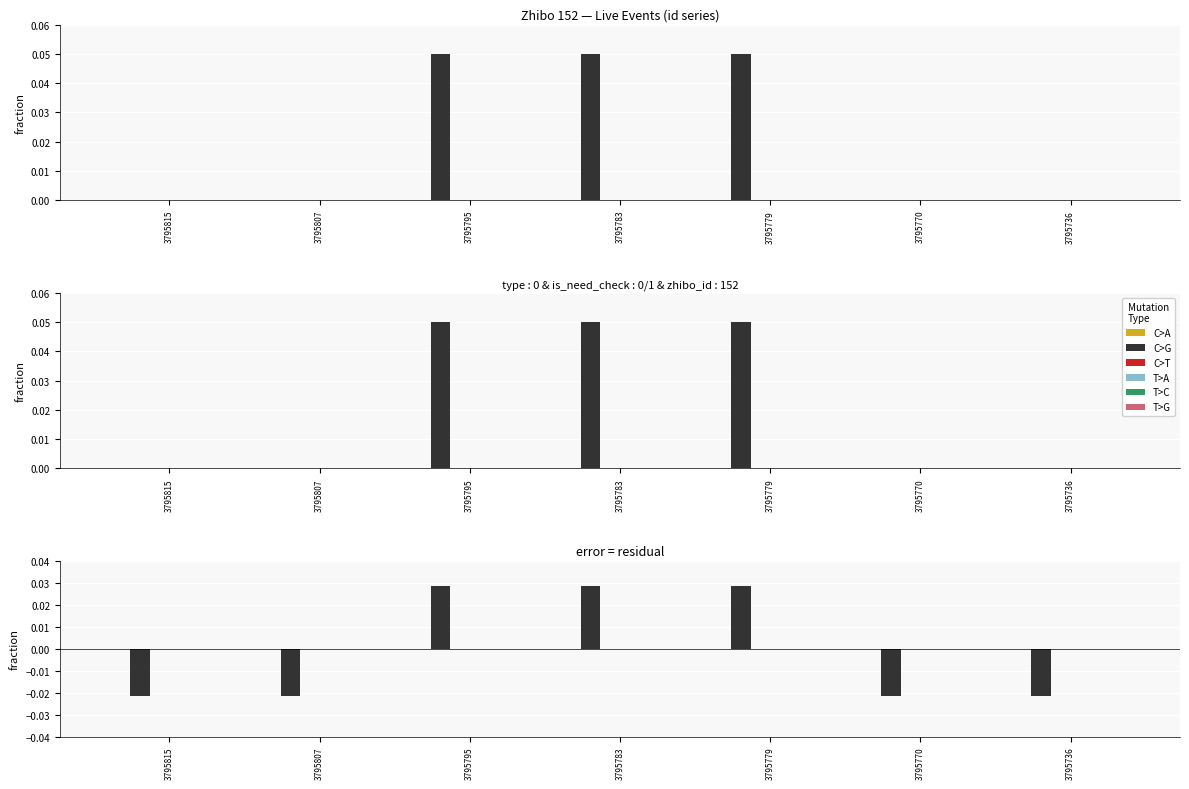

Which category has the highest value in the C>A series?

3795815